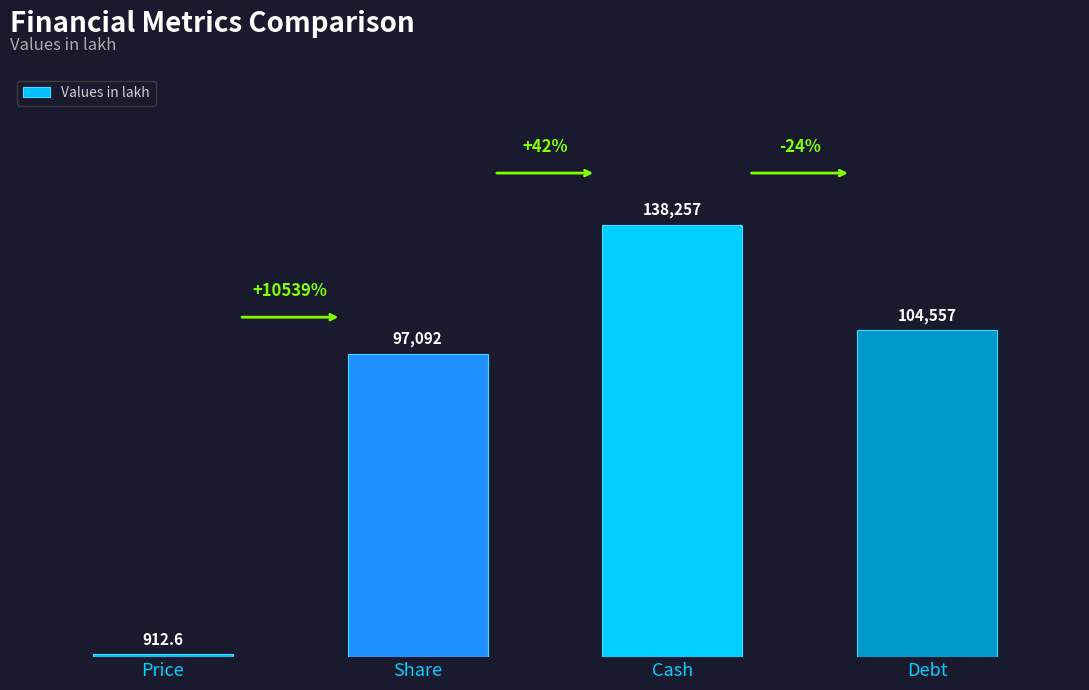

List the labels in order of value, largest first.

Cash, Debt, Share, Price